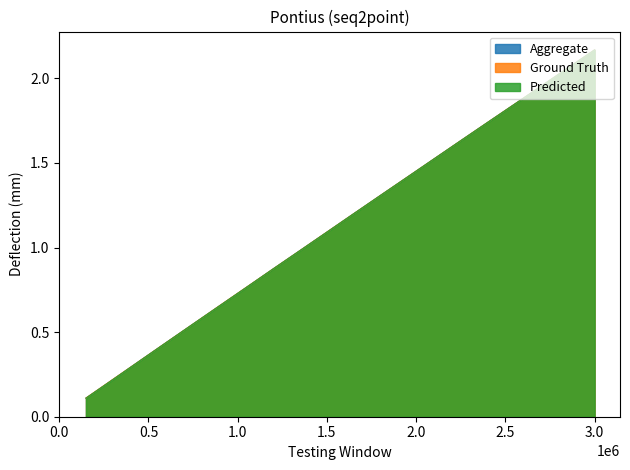

Does the chart have visible grid lines?

No